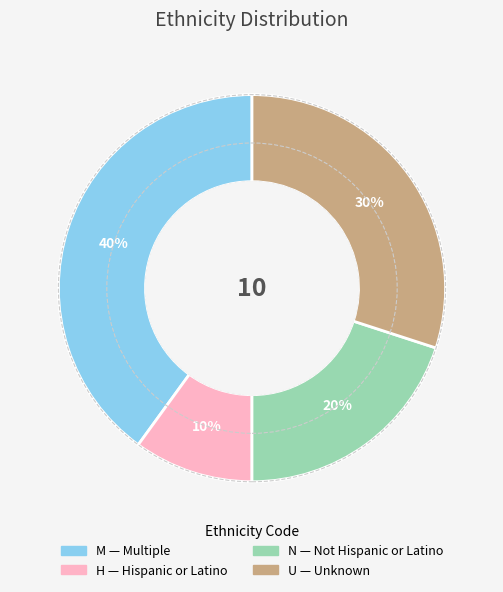

Is it true that H is 10% of the pie?

True